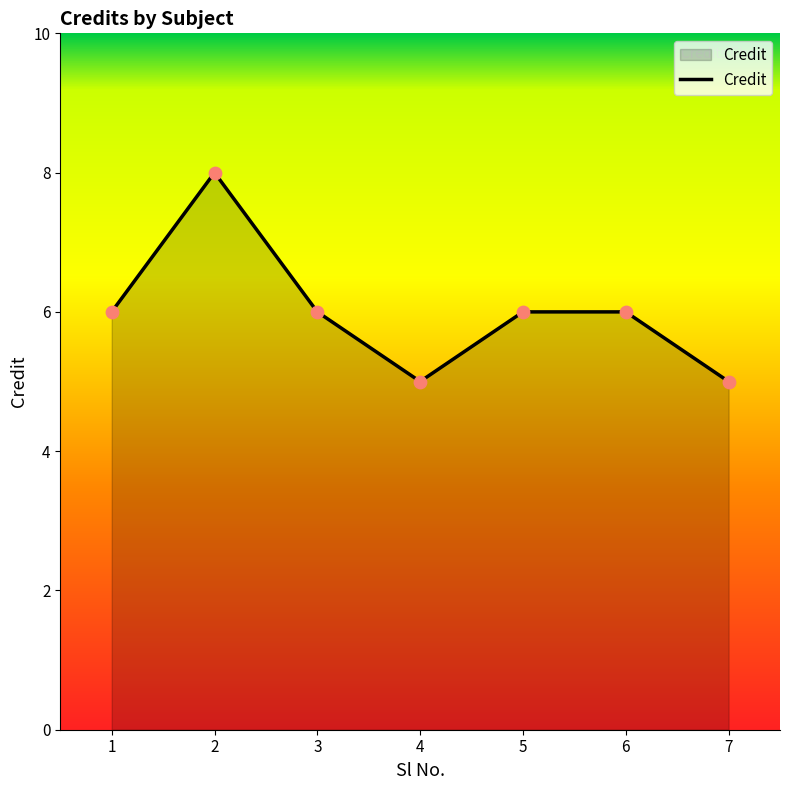

Between 2 and 3, which is larger?

2